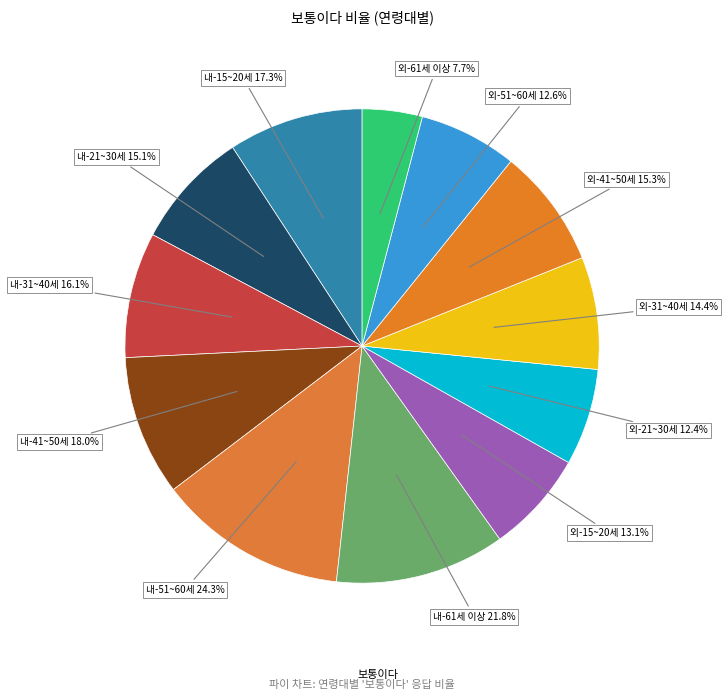

True or false: 외-41~50세 accounts for 8% of the total.

True